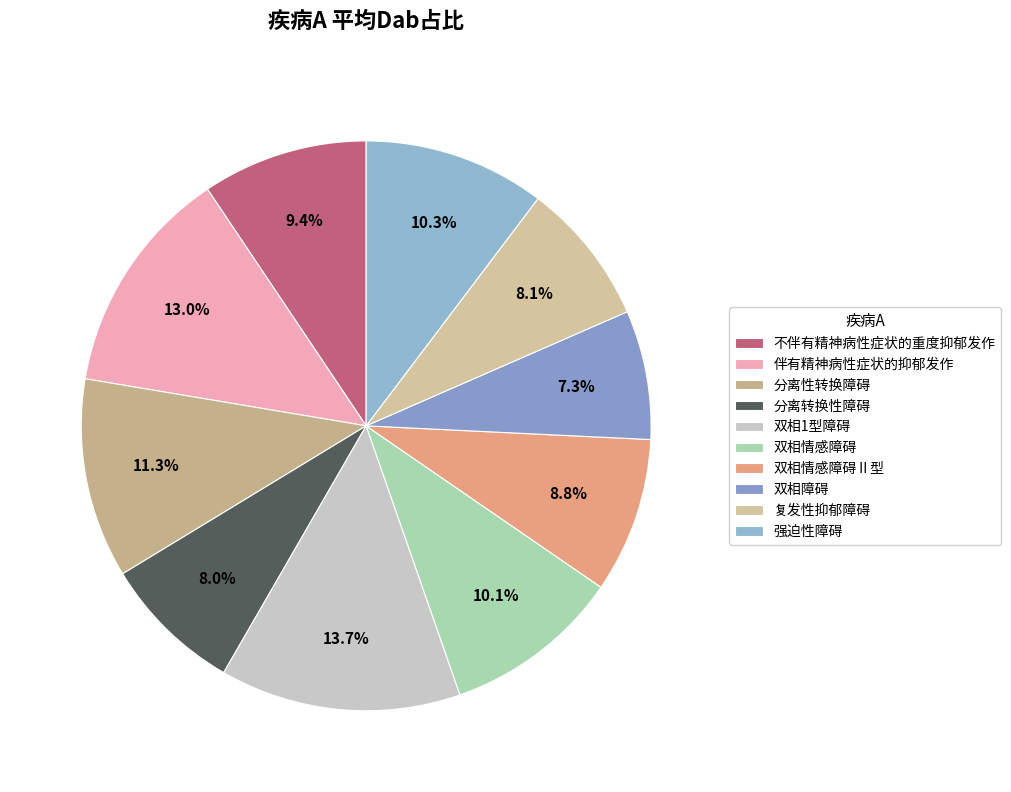

What percentage is the 复发性抑郁障碍 slice, to the nearest percent?

8%